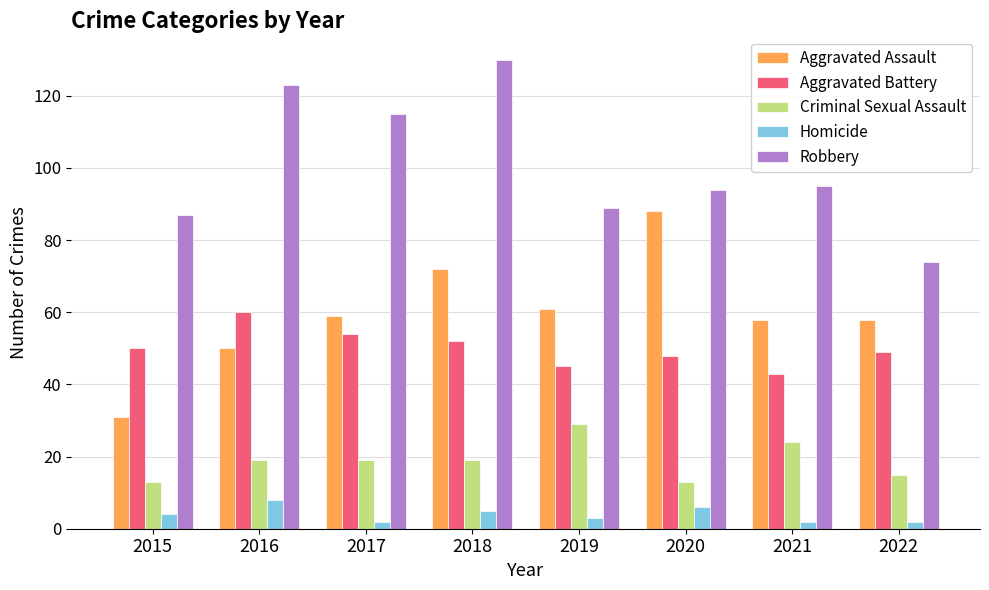

At which label does Aggravated Battery reach its peak?

2016